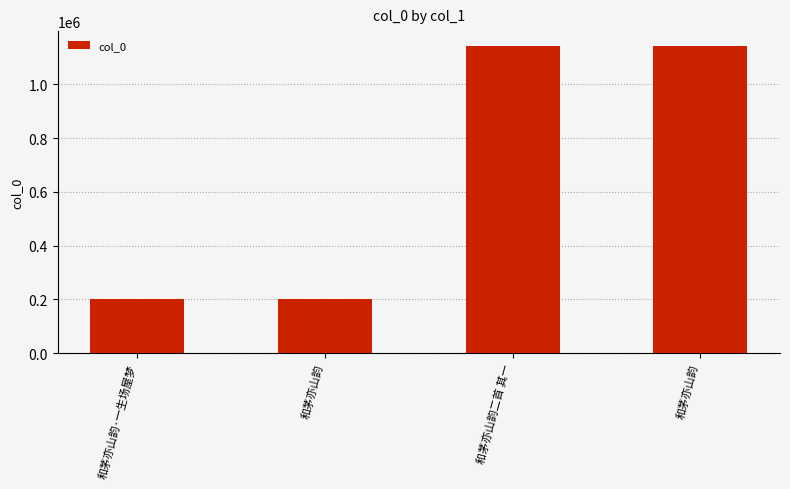

How many distinct data groups are displayed?

1